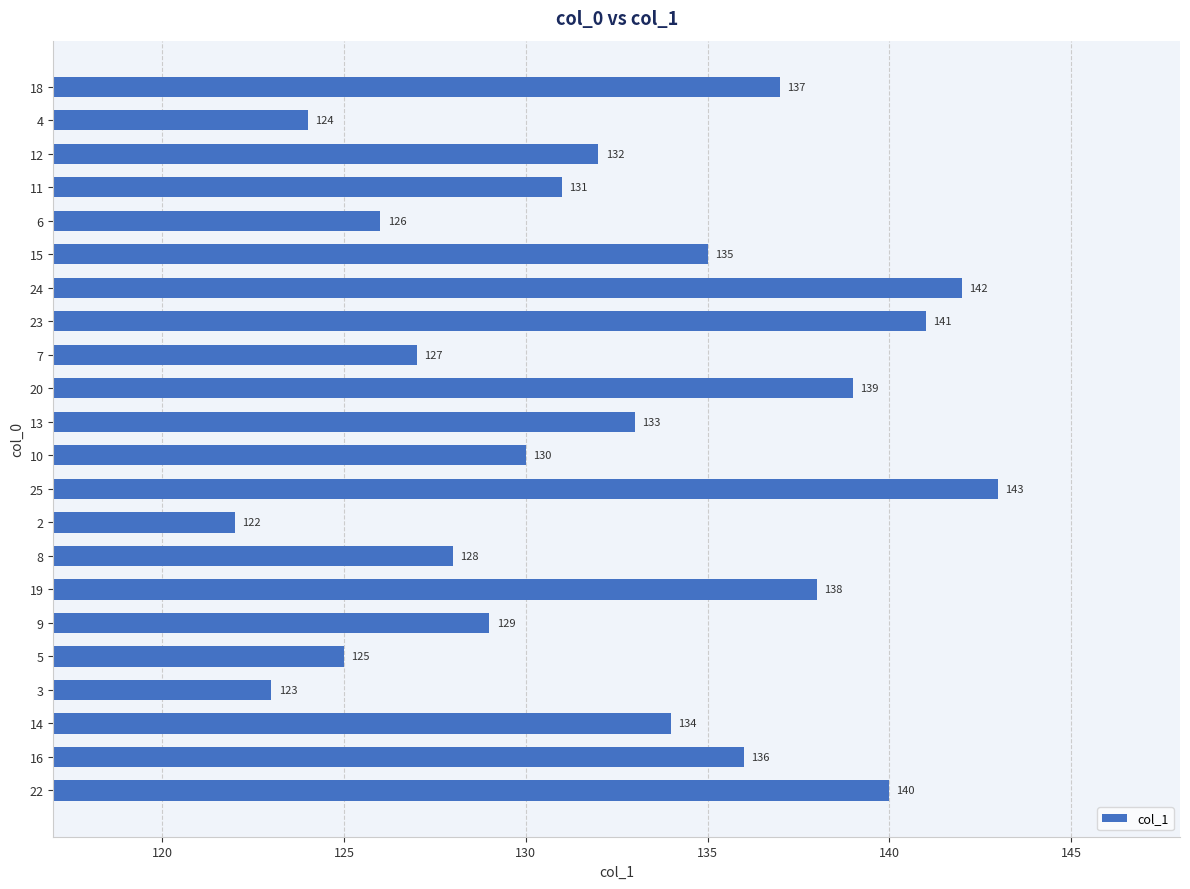

What is the ratio of the value at 8 to the value at 9?

1.0